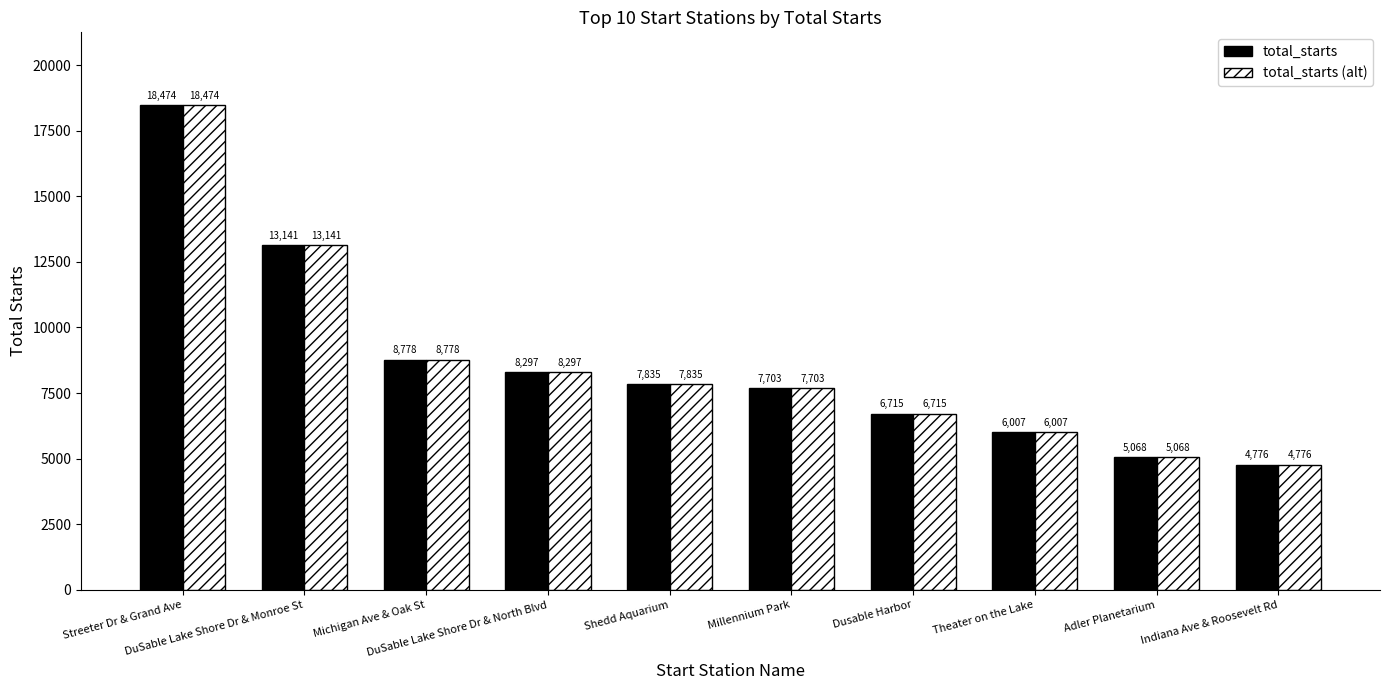

Is the value of total_starts (alt) at Millennium Park greater than the value of total_starts at DuSable Lake Shore Dr & North Blvd?

No